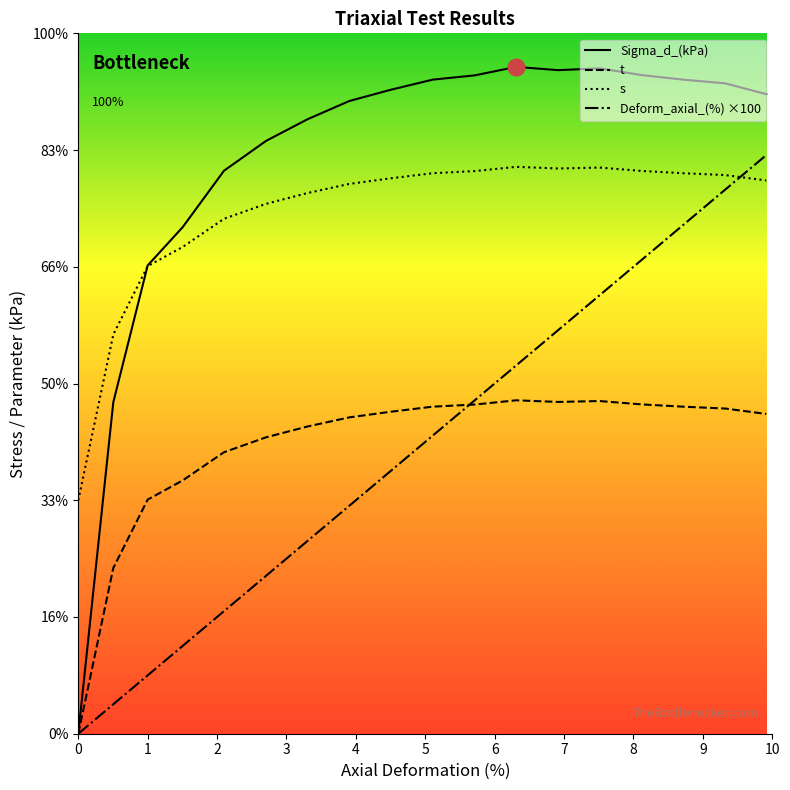

Which series ends up on top after the final intersection of s and Deform_axial_(%)?

Deform_axial_(%)